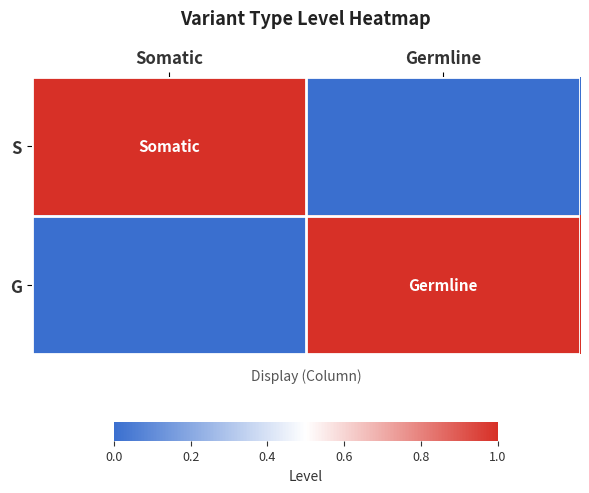

At which category is the sum across all series the highest?

Somatic